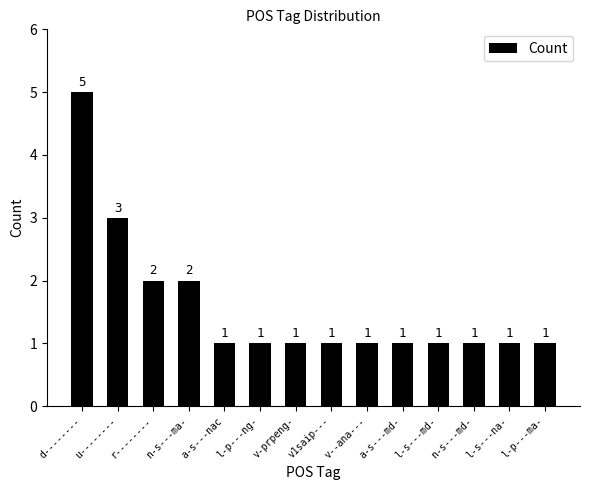

What is the ratio of the value at l-p---ng- to the value at v-prpeng-?

1.0